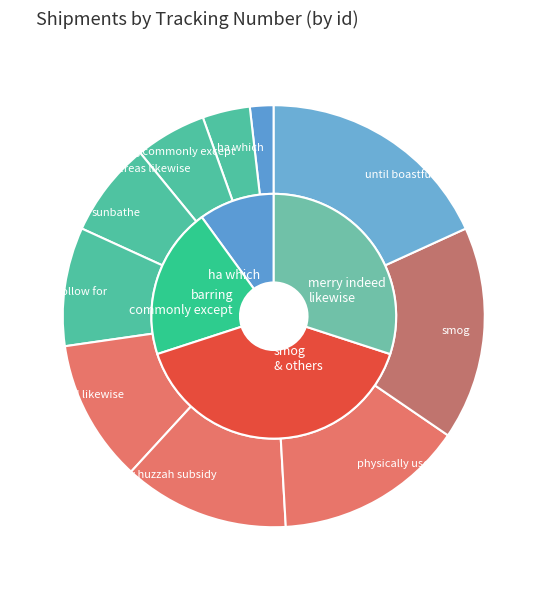

What percentage is NOT represented by sunbathe?

92.7%